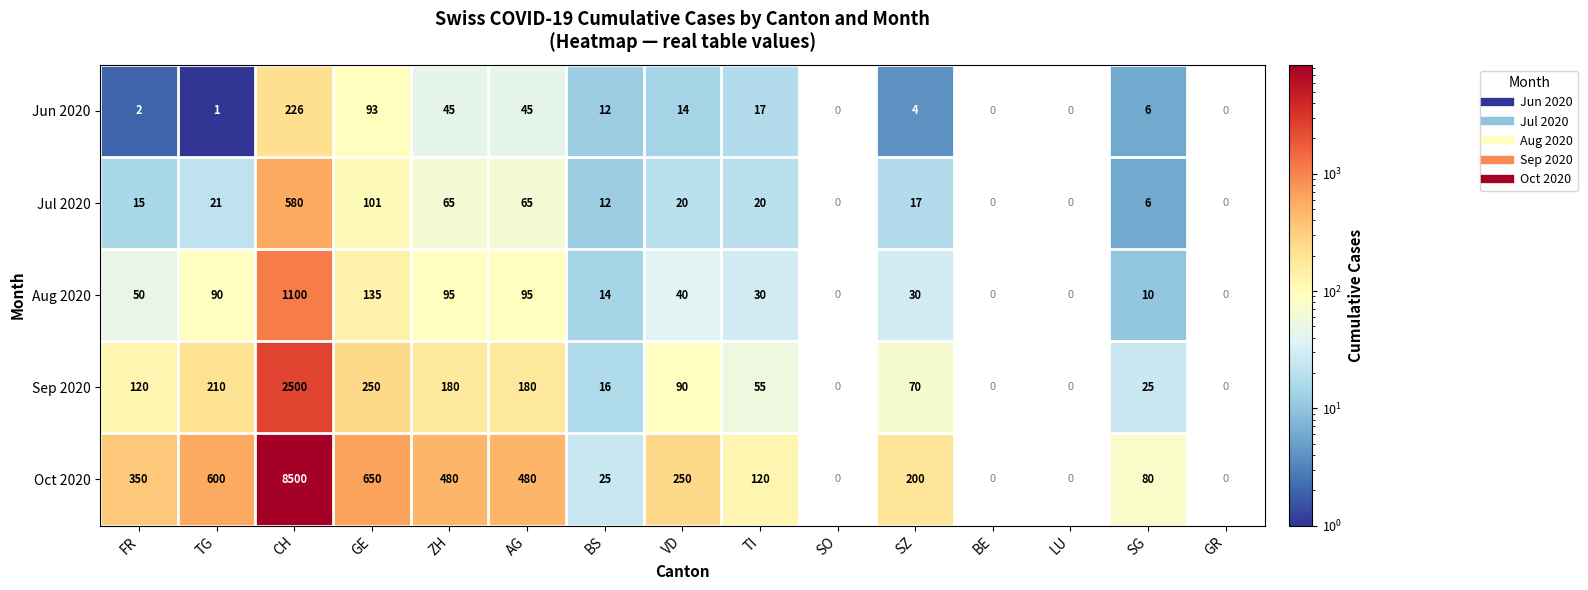

What is the difference between the second highest and minimum values in the Sep 2020 series?

250